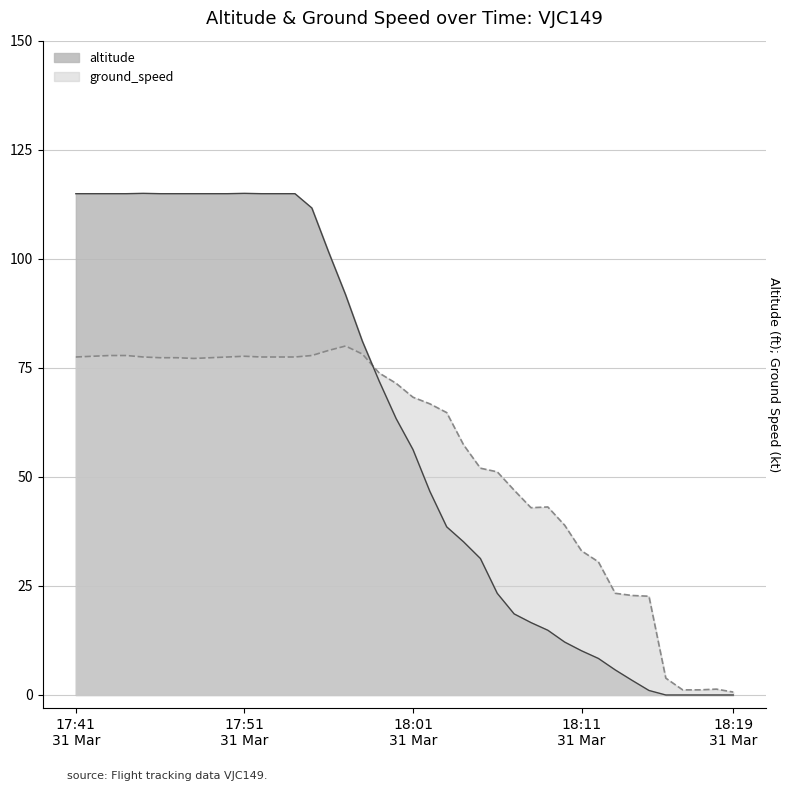

Which series has the widest spread of values?

altitude